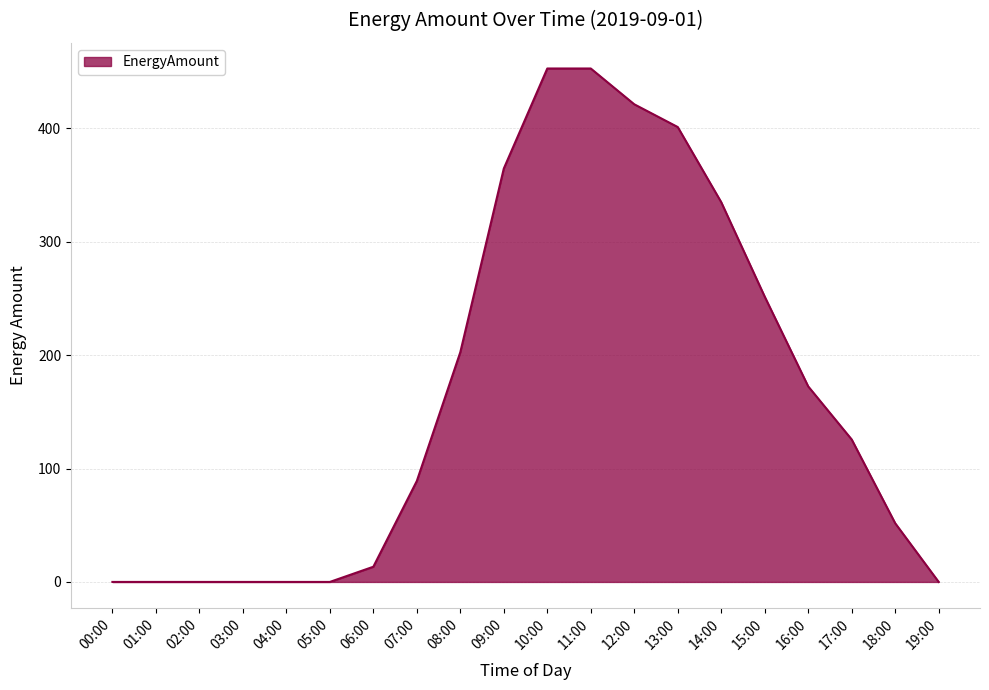

How many lines are shown in the chart?

1